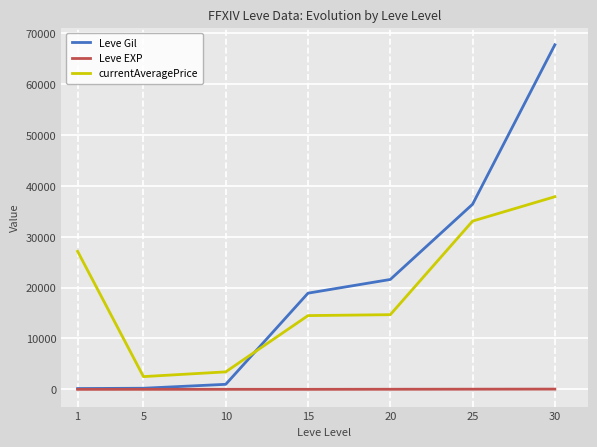

What is the sum of all Leve EXP values?

131